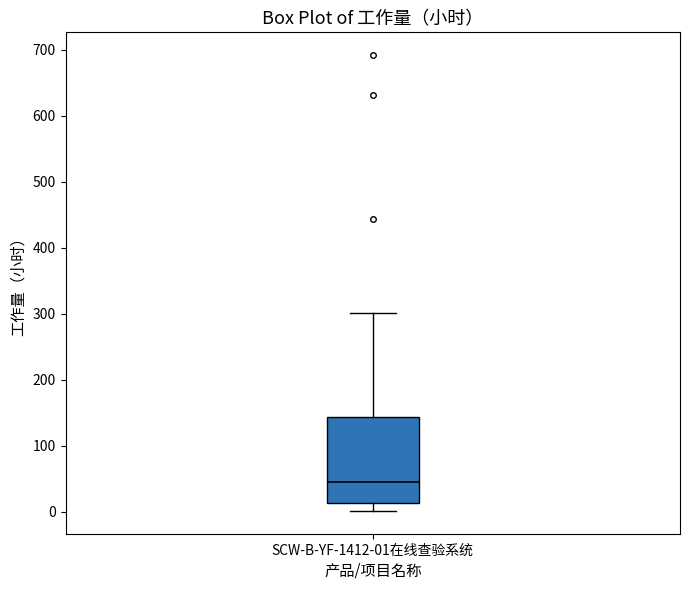

Read this box plot against the y-axis: the position of the median line, the range covered by the box, and the ends of both whiskers. The values are not printed on the chart, so give them approximately, as read against the axis.

median 40, box 10 to 140, whiskers 0 to 300